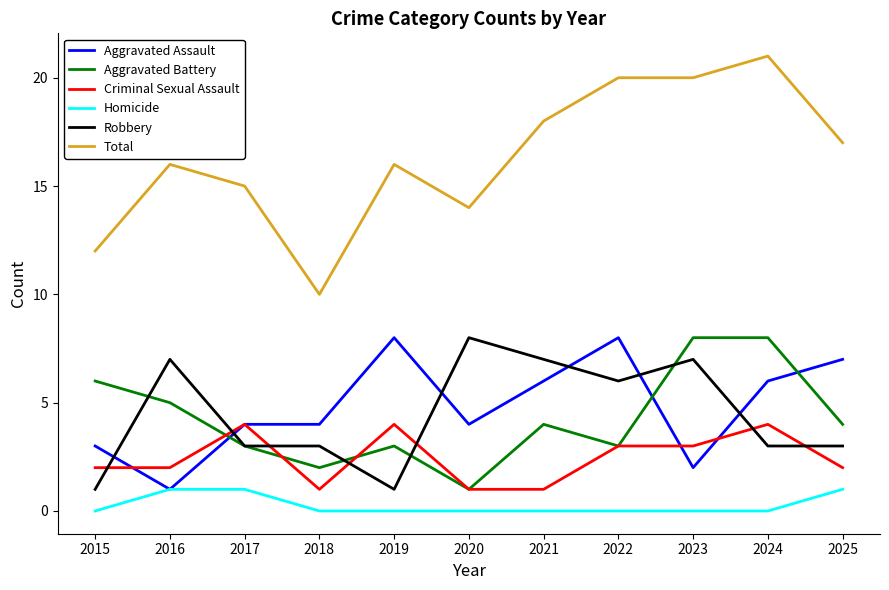

What value does the Aggravated Battery series have at 2024?

8